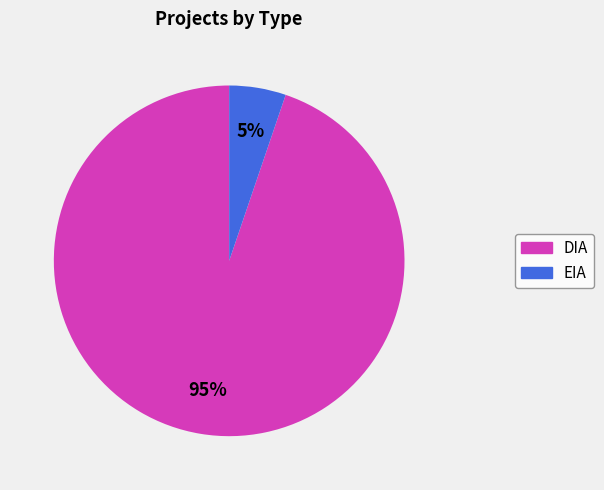

The DIA slice represents 99% of the pie. True or false?

False